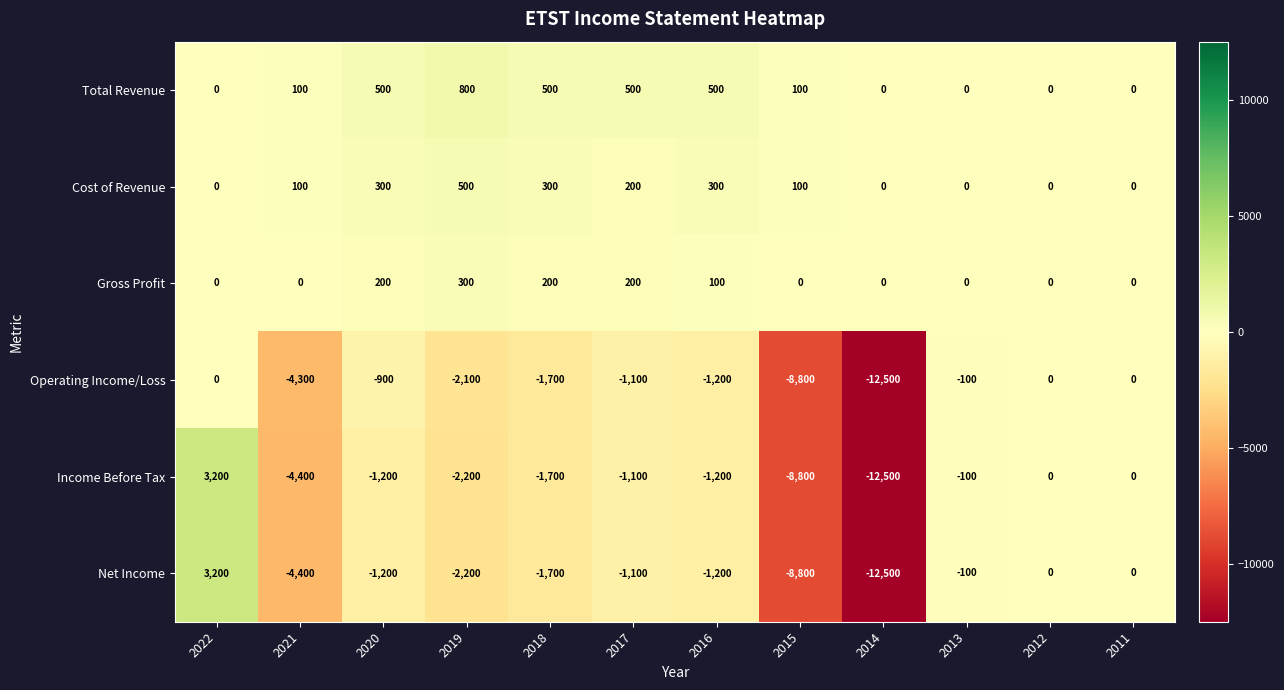

What is the spread (max minus min) of values at 2020?

1700